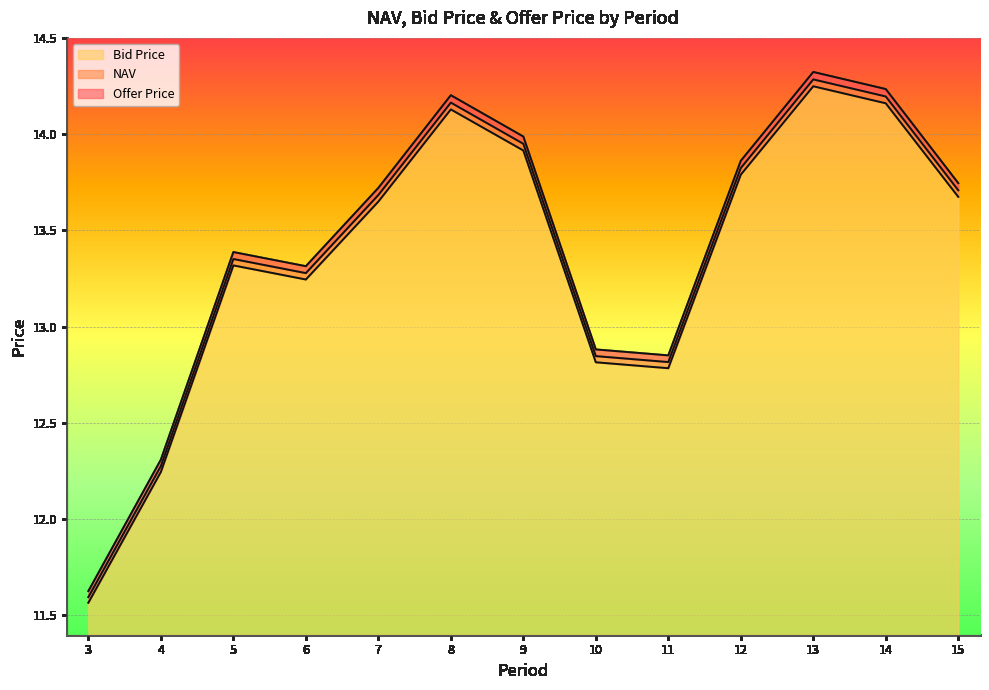

The NAV series shows 19.2 at 5. True or false?

False